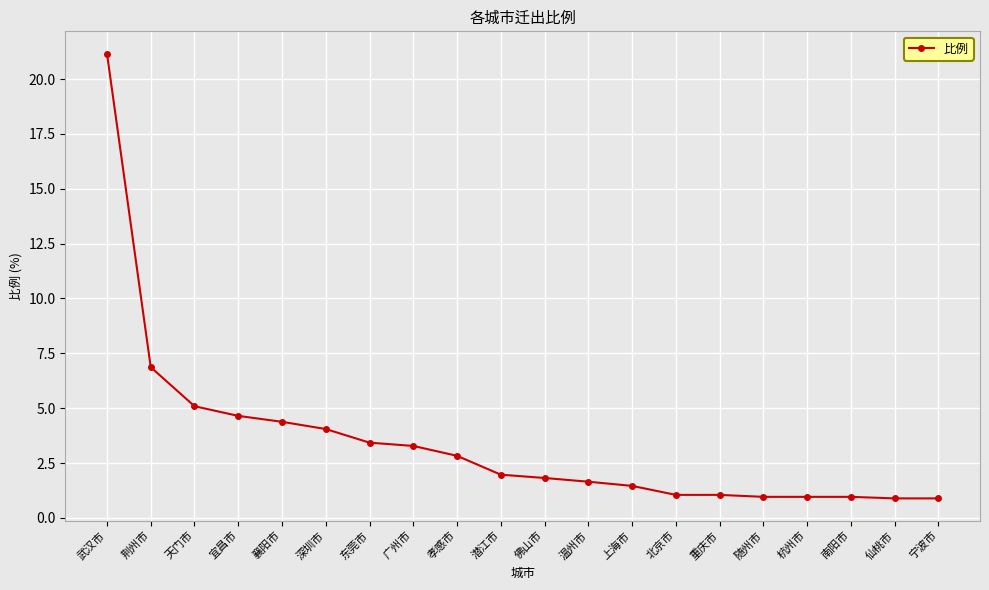

True or false: the data shows 4.7 at 宜昌市.

True